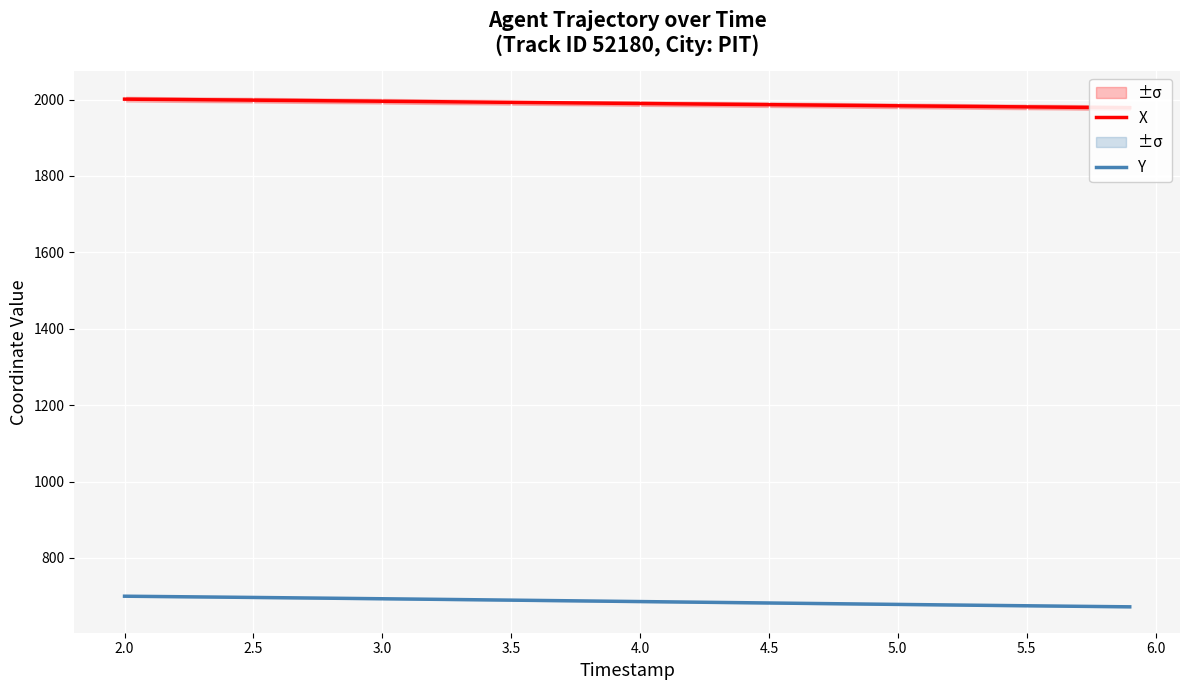

What is the average value of the X series?

1990.0